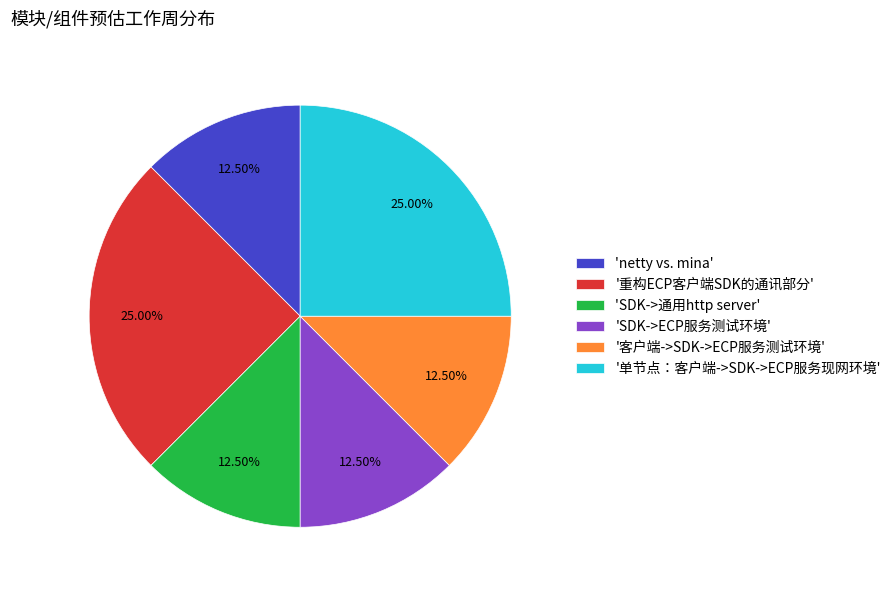

What is the ratio of the value at '客户端->SDK->ECP服务测试环境' to the value at 'SDK->ECP服务测试环境'?

1.0